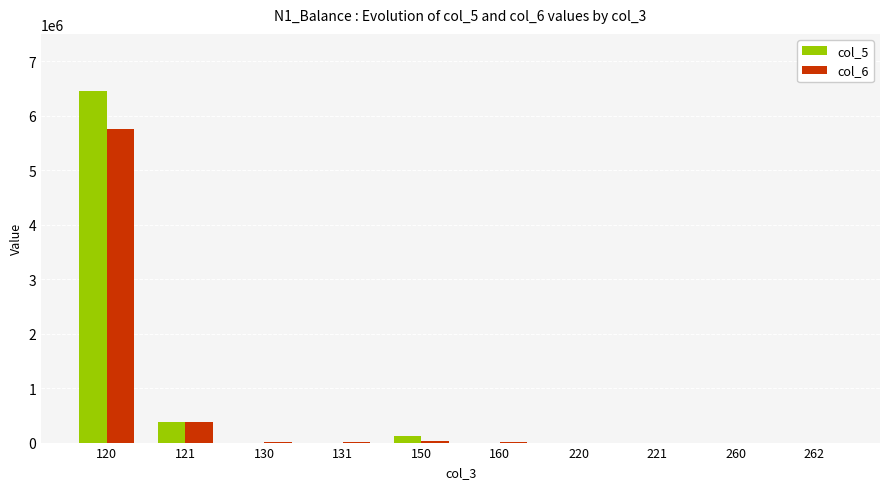

Is the value of col_6 at 131 greater than the value of col_5 at 121?

No